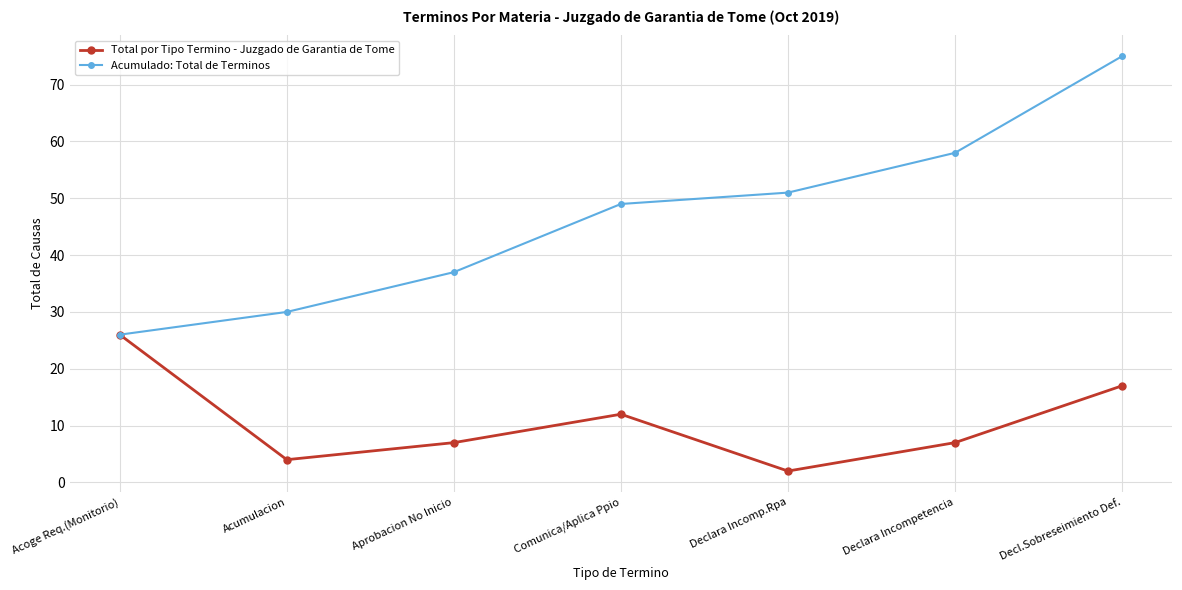

Reading left to right, what are all the values shown in this chart?

Total por Tipo Termino - Juzgado de Garantia de Tome: 26	4	7	12	2	7	17
Acumulado: Total de Terminos: 26	30	37	49	51	58	75